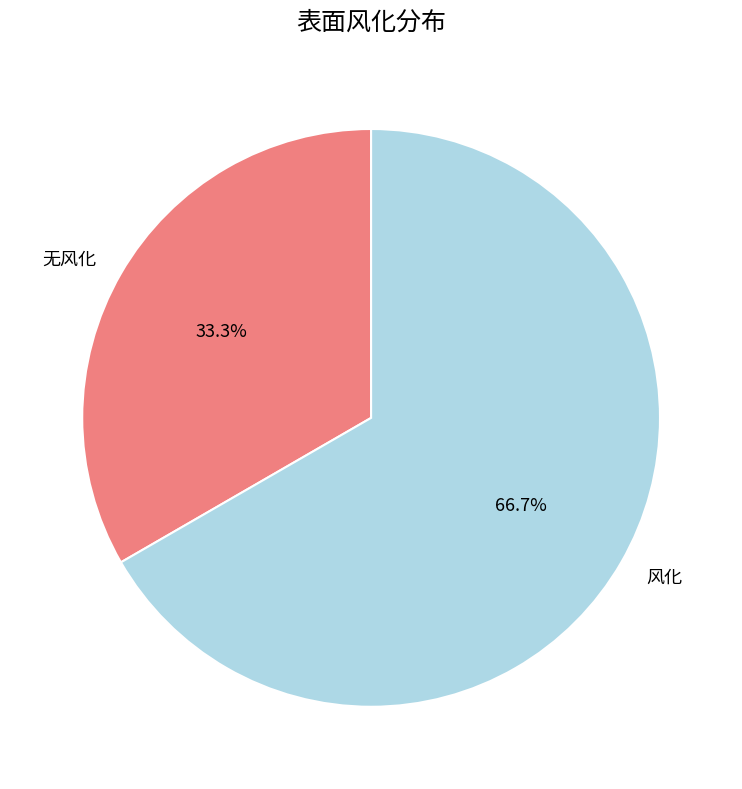

What percentage is the 风化 slice, to the nearest percent?

67%